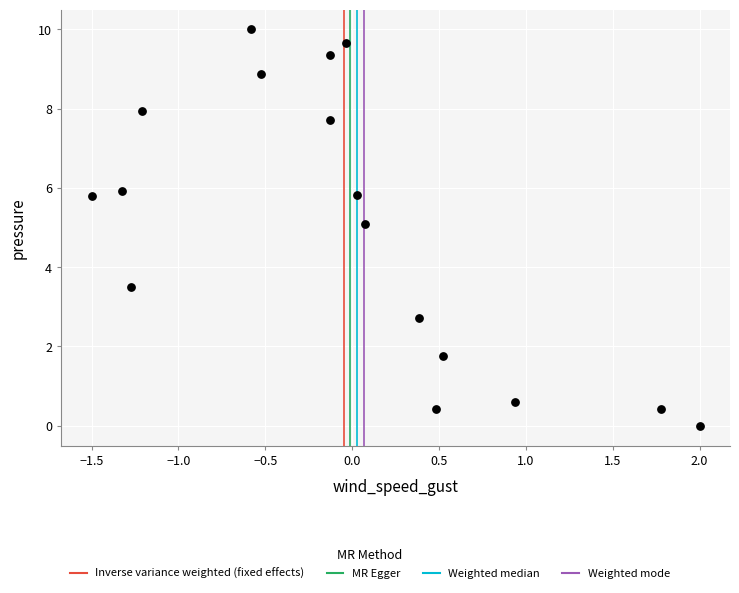

What is the range of Y values (max minus min)?

10.0